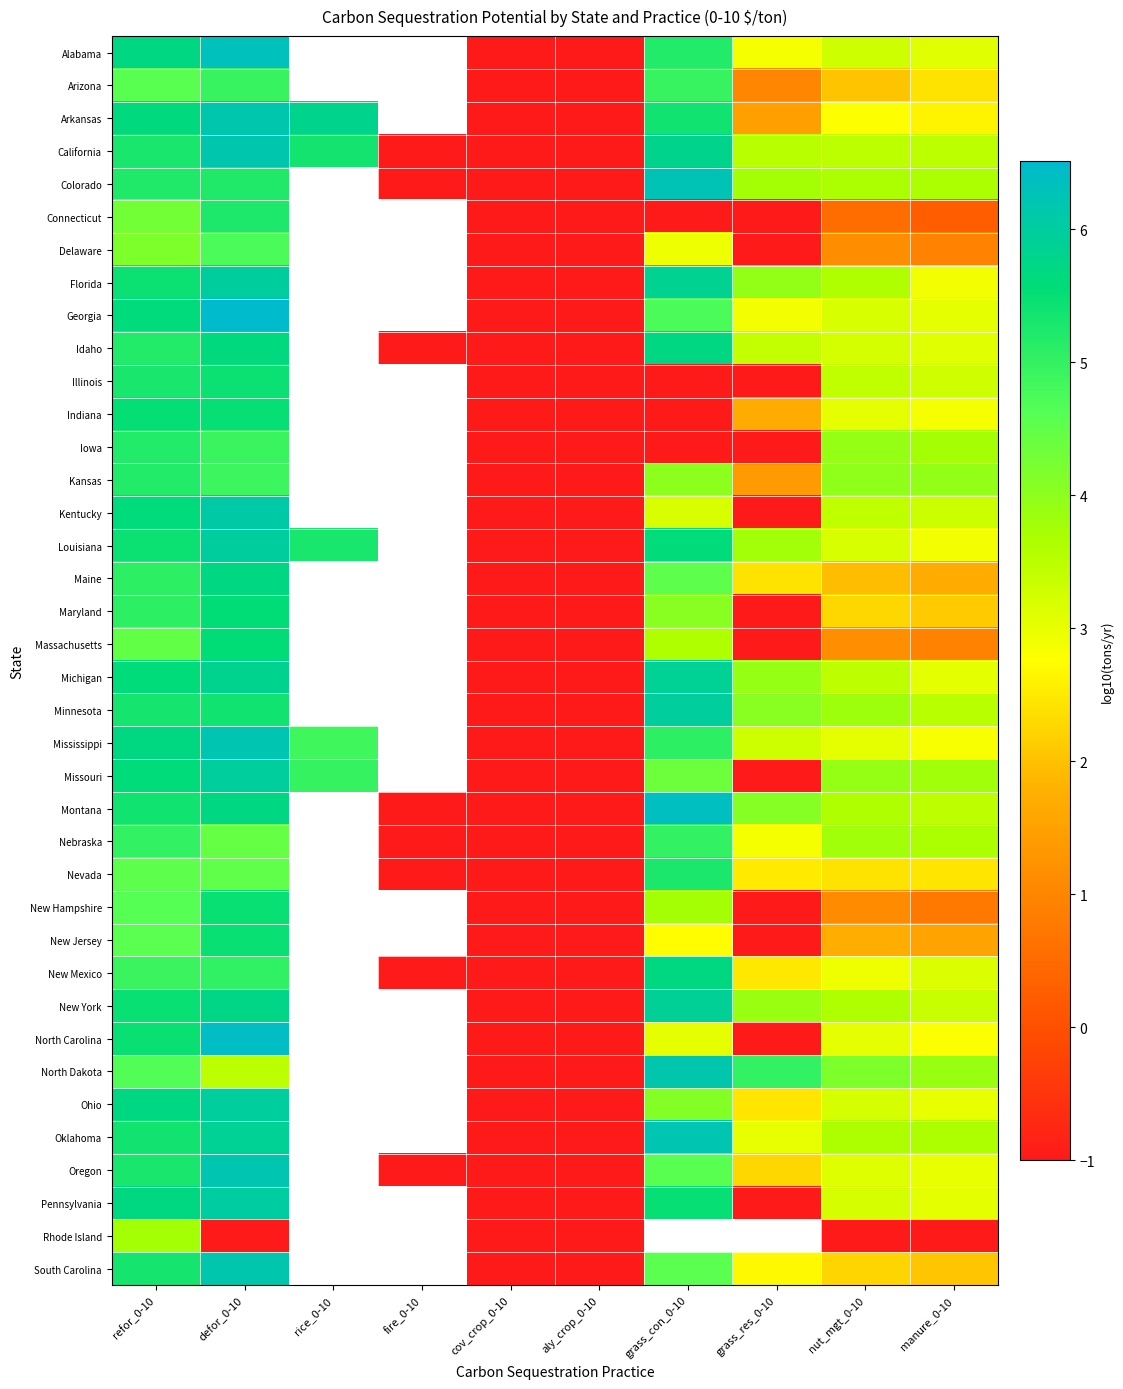

At which label does Nebraska first exceed 2?

refor_0-10